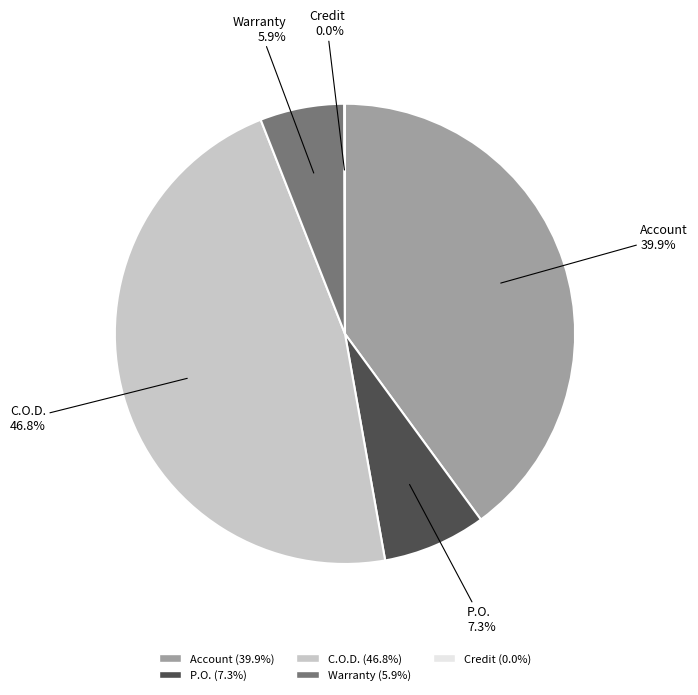

Is the sum of Warranty and C.O.D. greater than half?

Yes